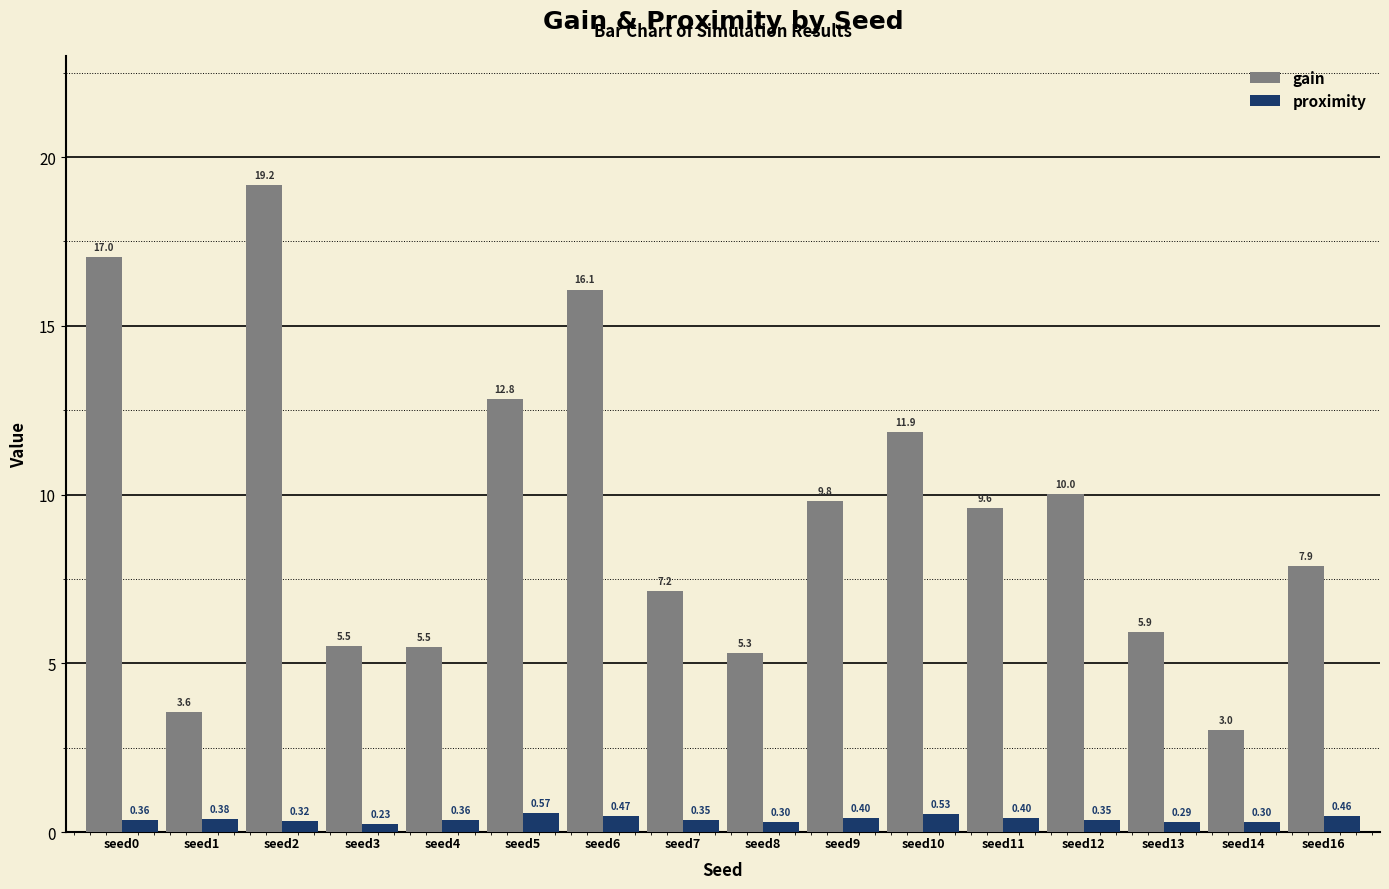

Which category has the lowest value in the proximity series?

seed3